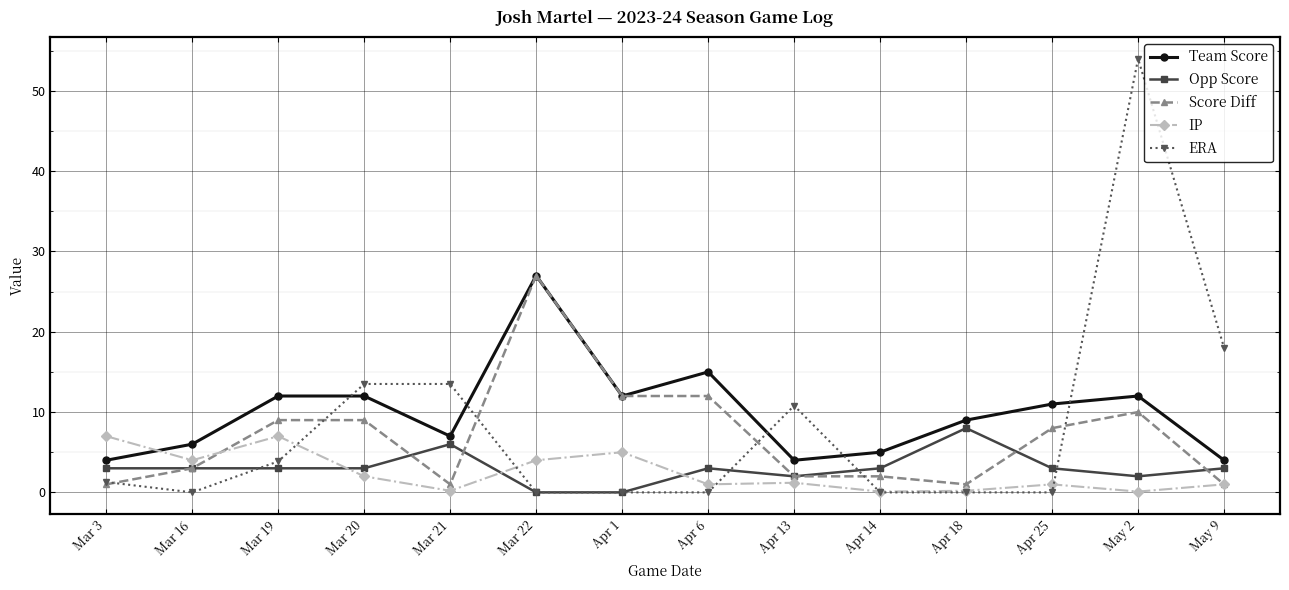

What is the average value of the ERA series?

8.2